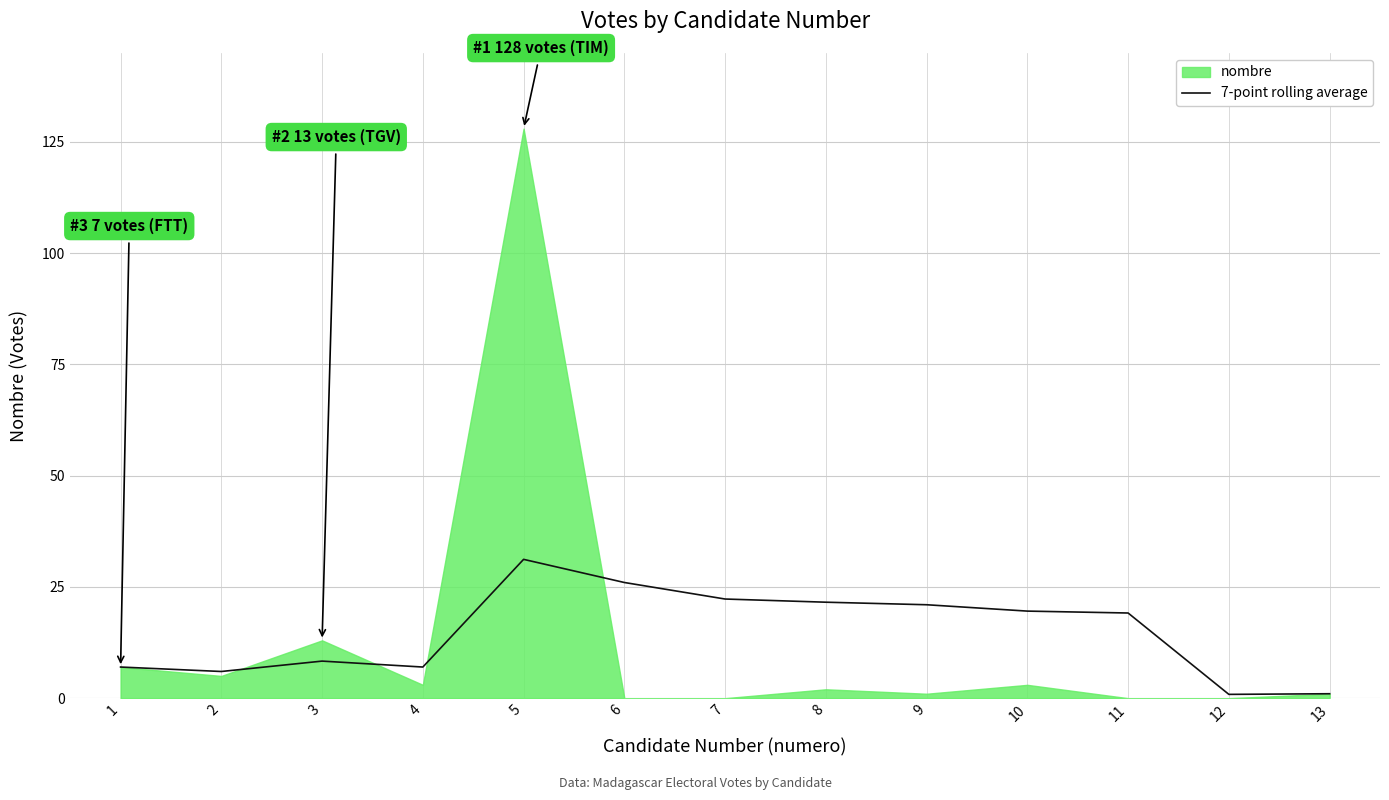

Approximately how many times larger is the value at 7 compared to 6?

0.9